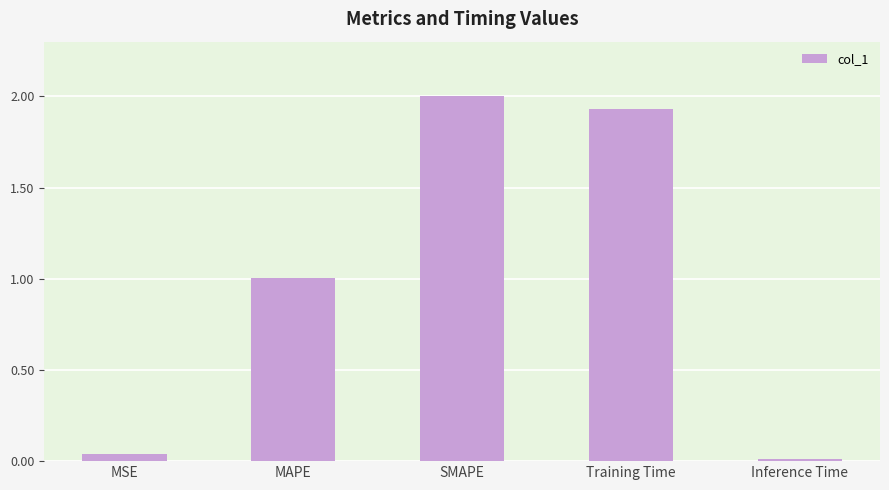

What is the label of the 1st bar from the left?

MSE